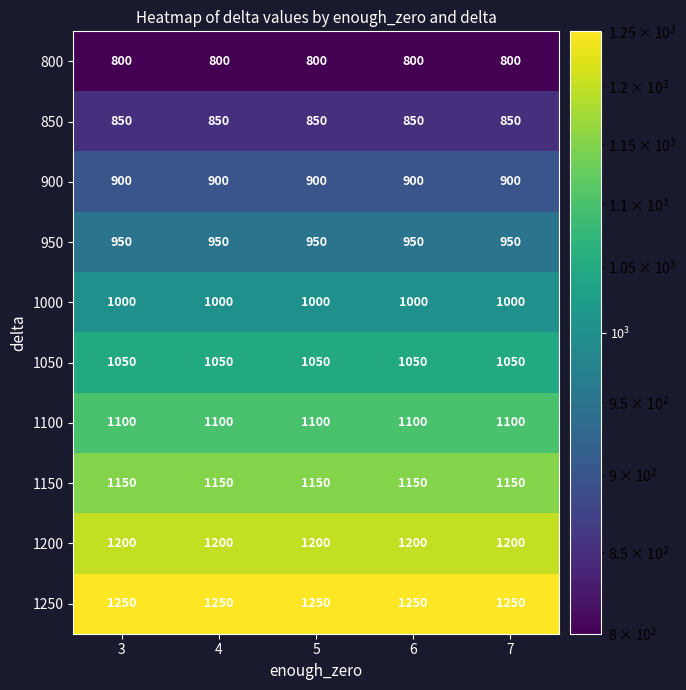

What is the total value across all series at 6?

10250